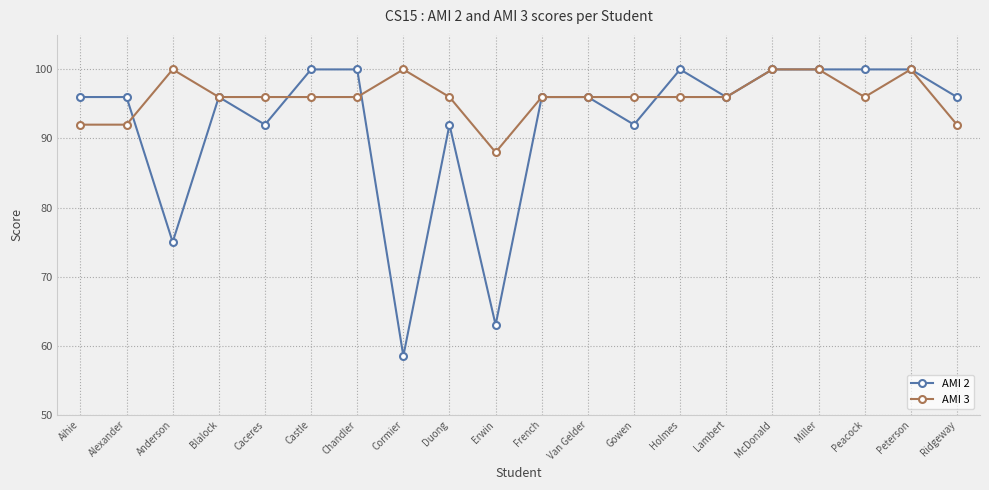

What is the sum of the AMI 2 values at Lambert and Erwin?

159.0